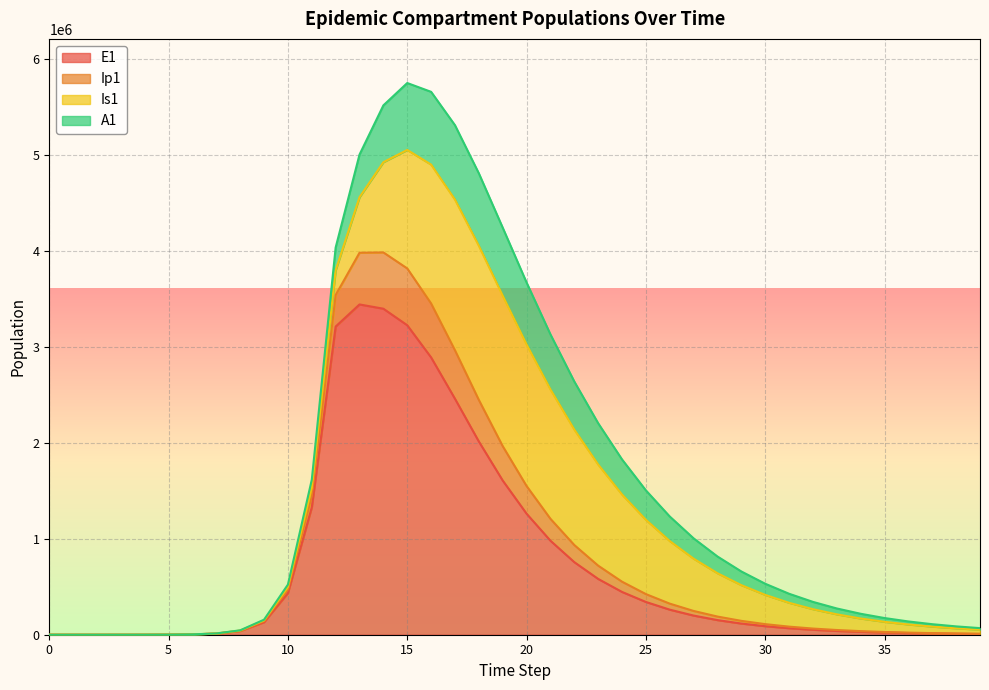

What is the difference between the highest and lowest values at 34?

138940.9